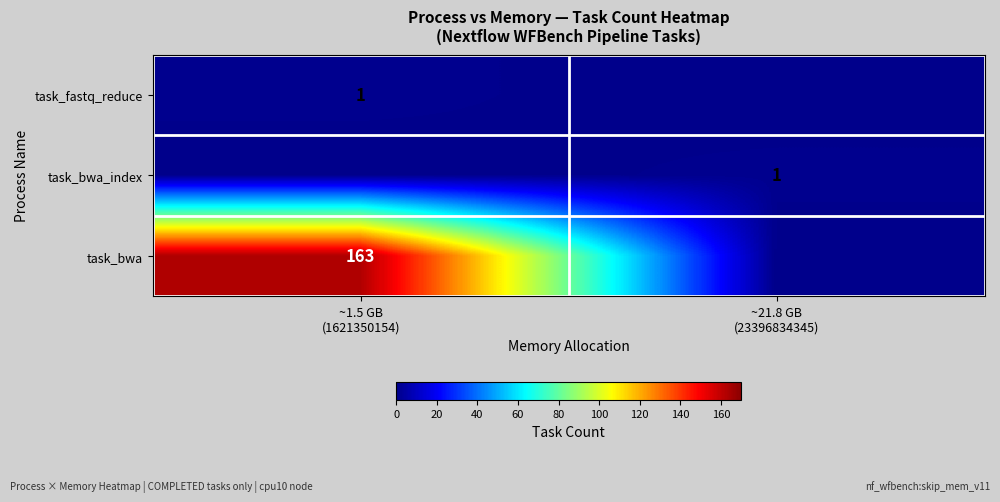

What is the difference between the maximum and minimum values in the task_bwa series?

163